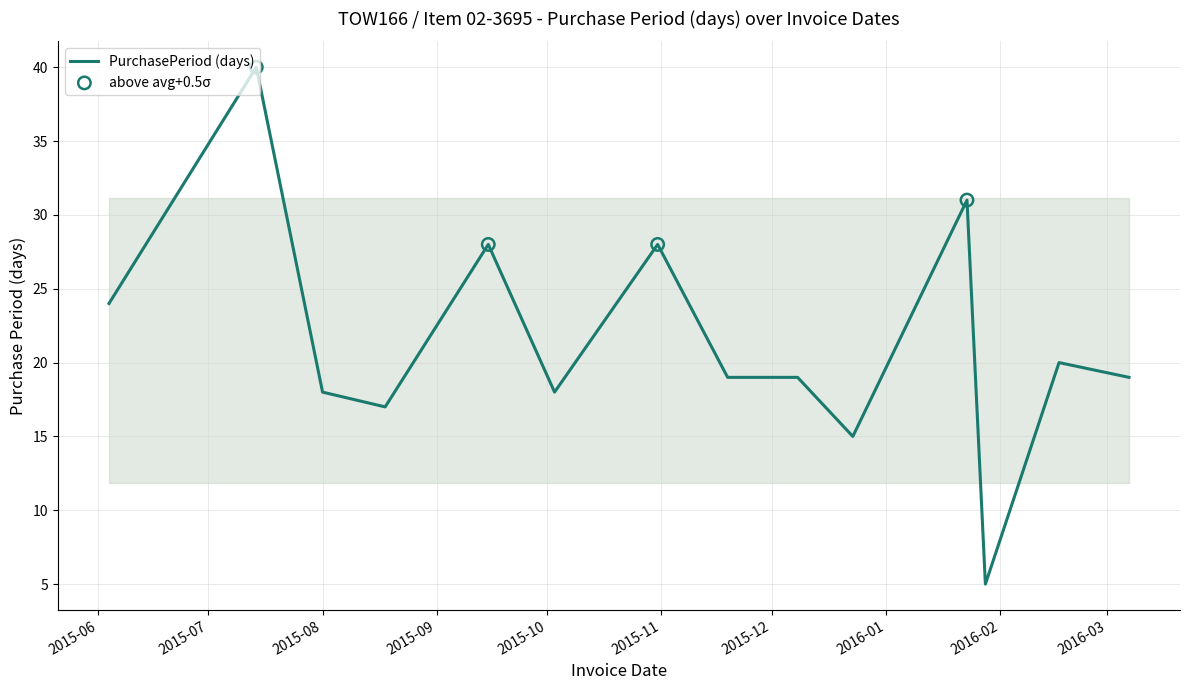

What is the maximum value shown in the chart?

40